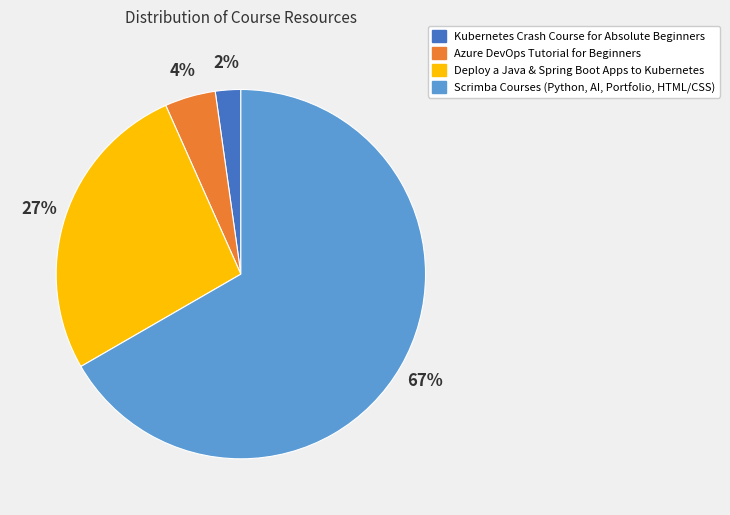

Is there a majority slice in this chart?

Yes